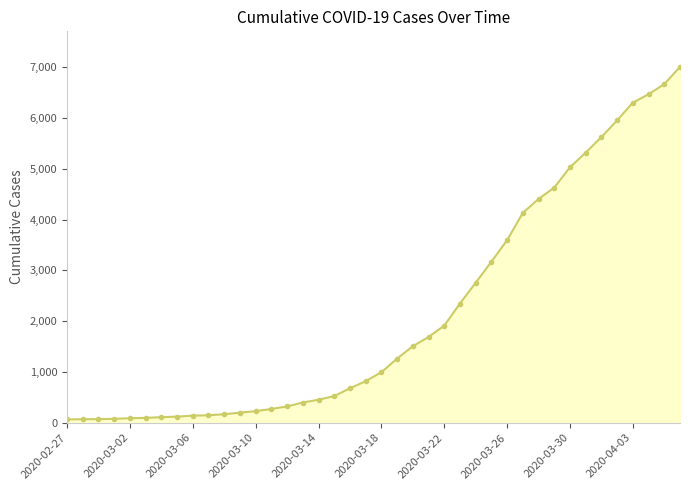

What is the difference between the maximum and minimum values?

6940